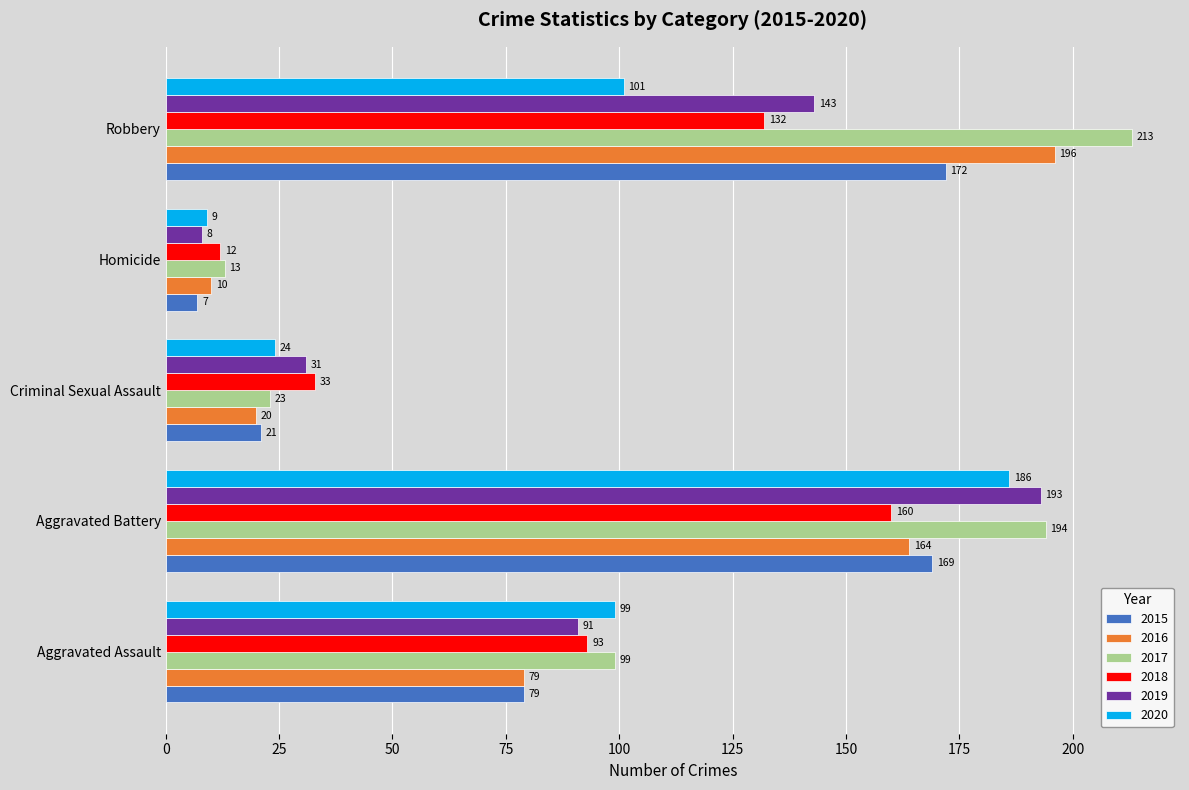

At which category is the sum across all series the highest?

Aggravated Battery